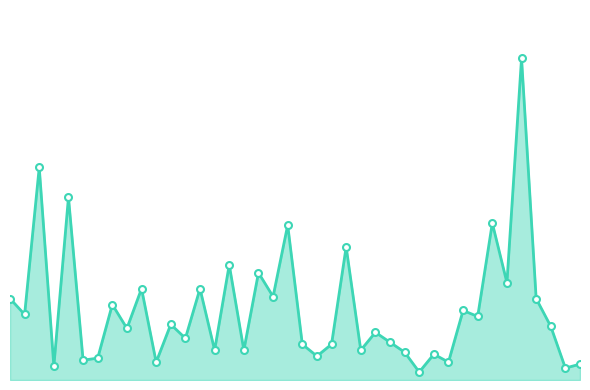

What is the value of the 1st point from the left?

41